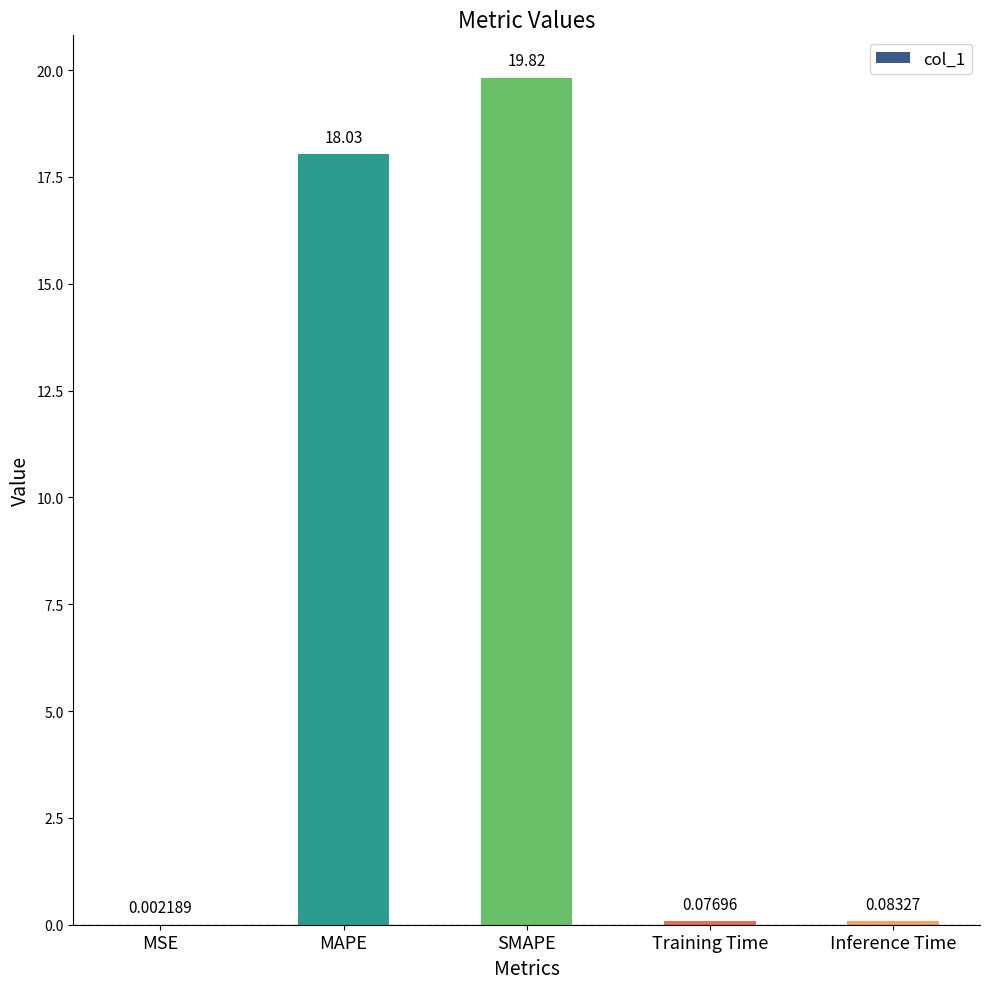

Which category has the highest value across all series?

SMAPE